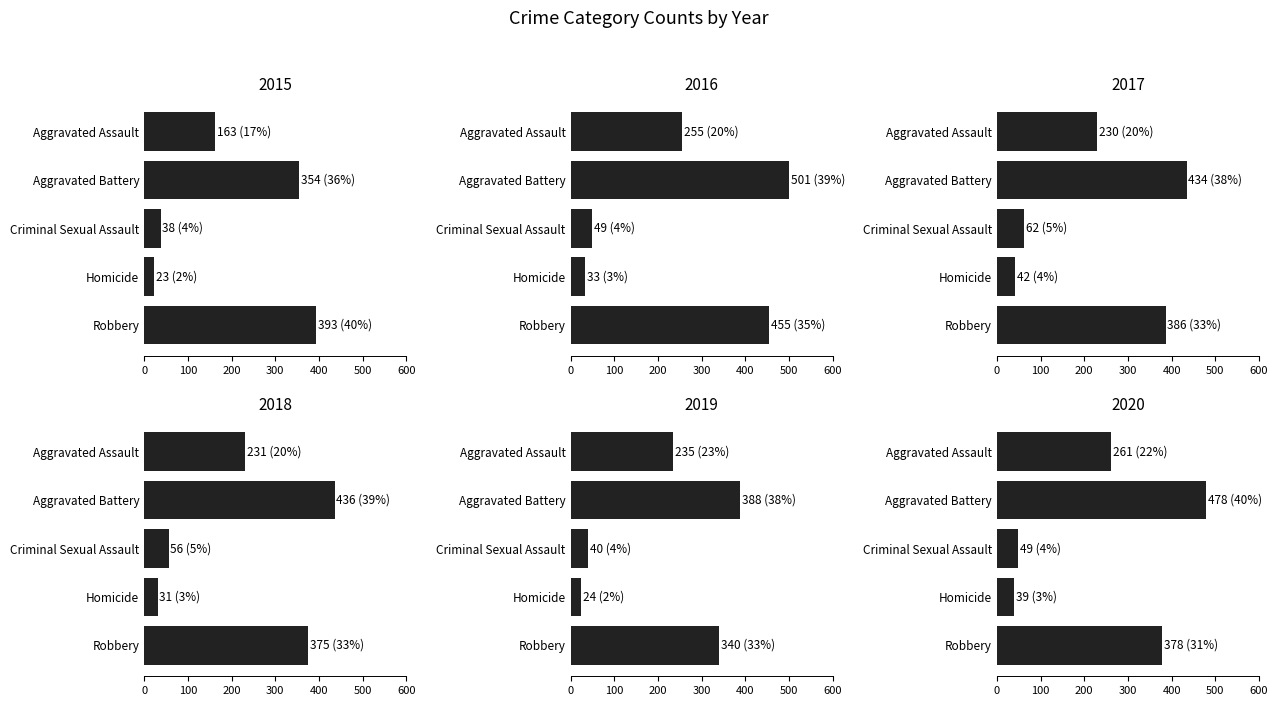

Which category has the highest value in the 2016 series?

Aggravated Battery